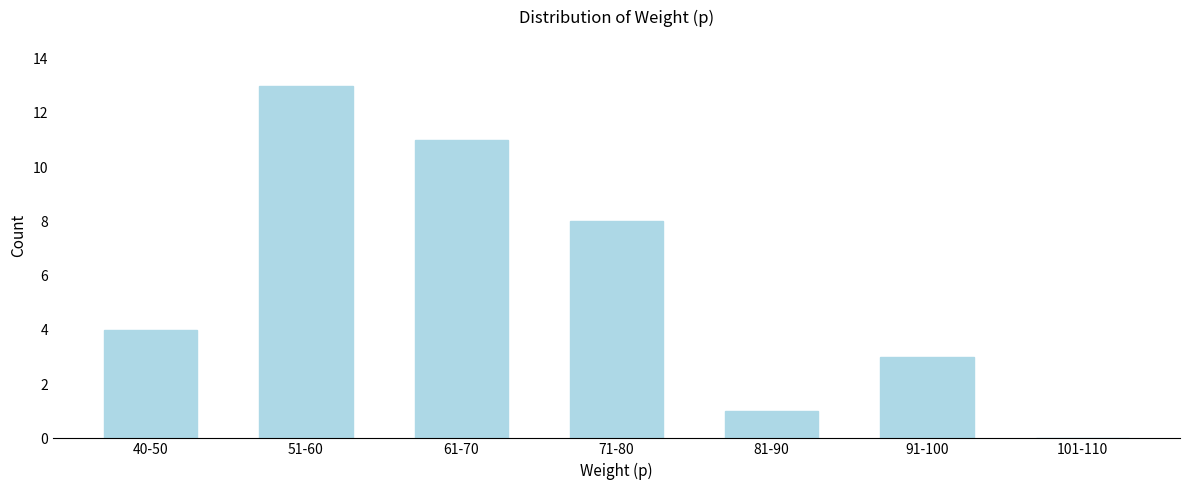

Reading left to right, what are all the values shown in this chart?

40-50=4	51-60=13	61-70=11	71-80=8	81-90=1	91-100=3	101-110=0